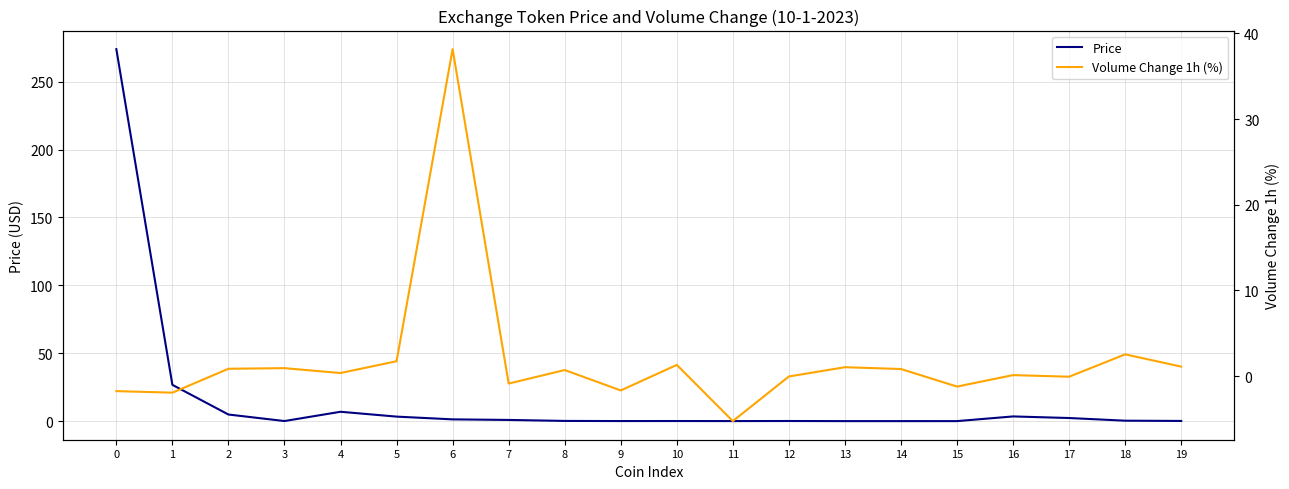

Is the value of Price at 8 greater than the value of Volume Change 1h (%) at 7?

Yes